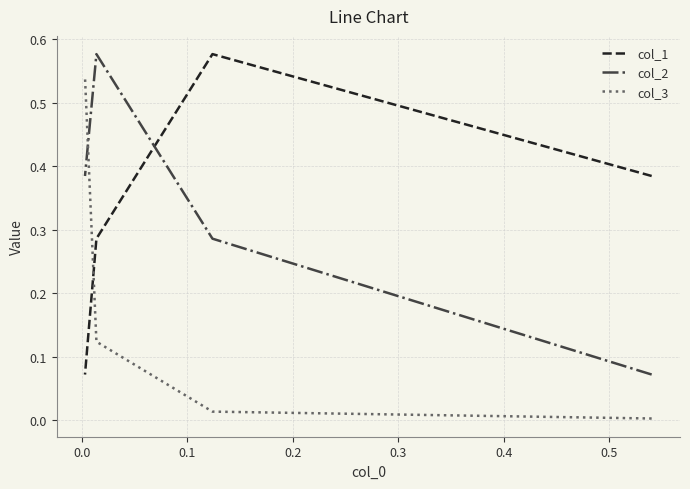

Which series has the largest total across all categories?

col_1